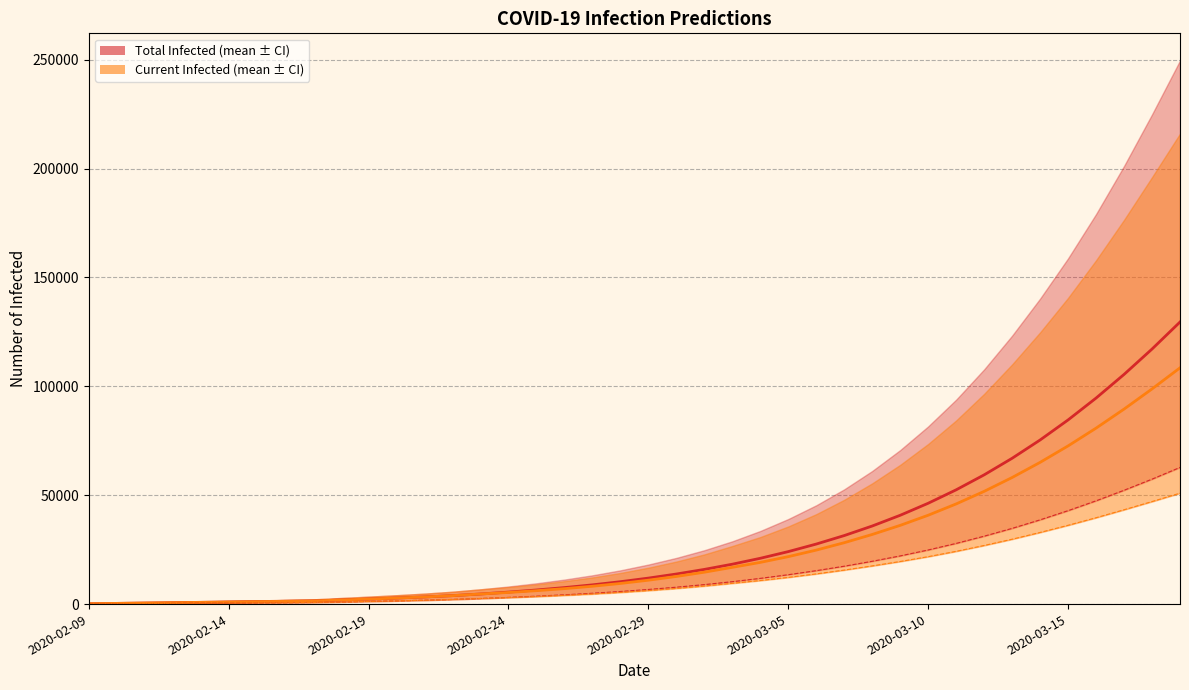

Is it true that predicted_current_infected_lower equals 2946 at 12?

False